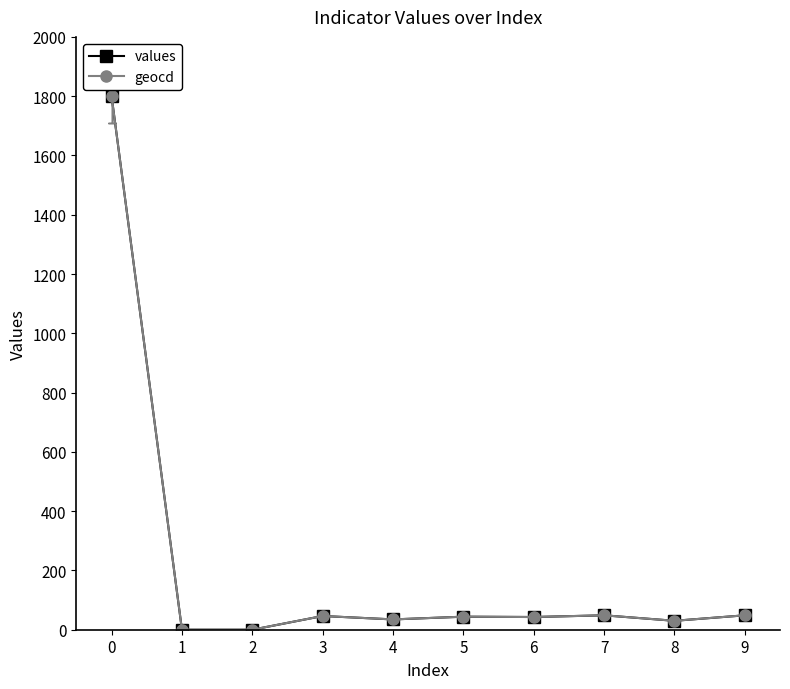

What are all the series names shown in the legend?

values, geocd